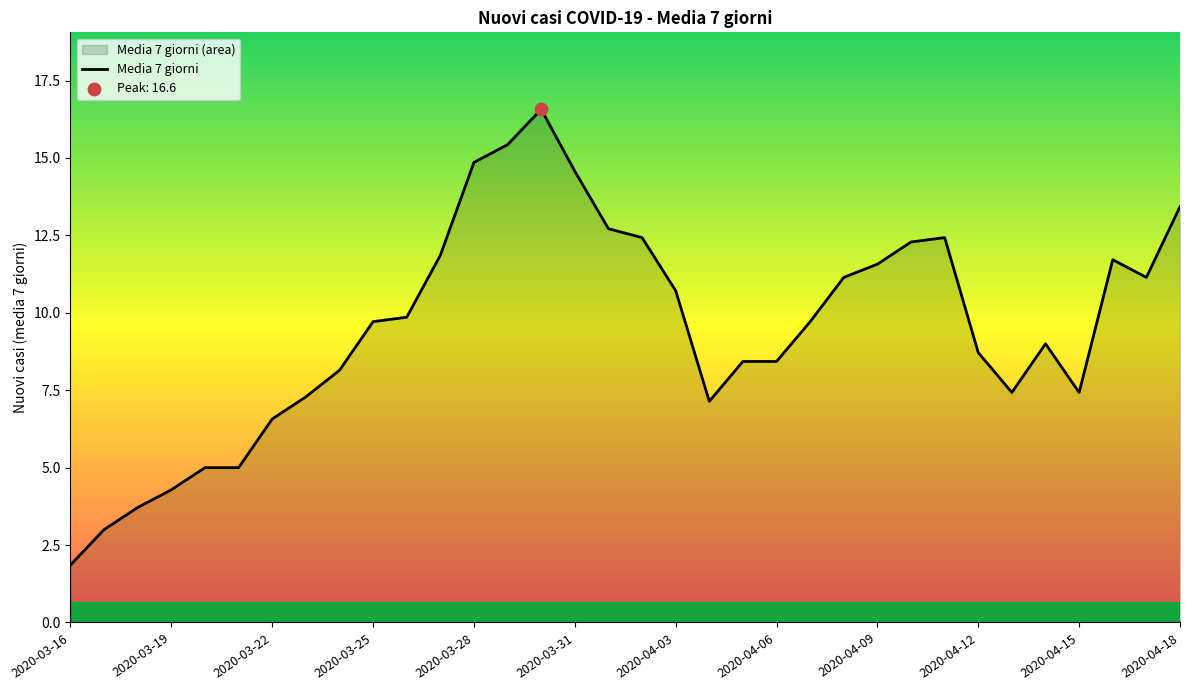

The value at 2020-03-28 is 25.2. True or false?

False